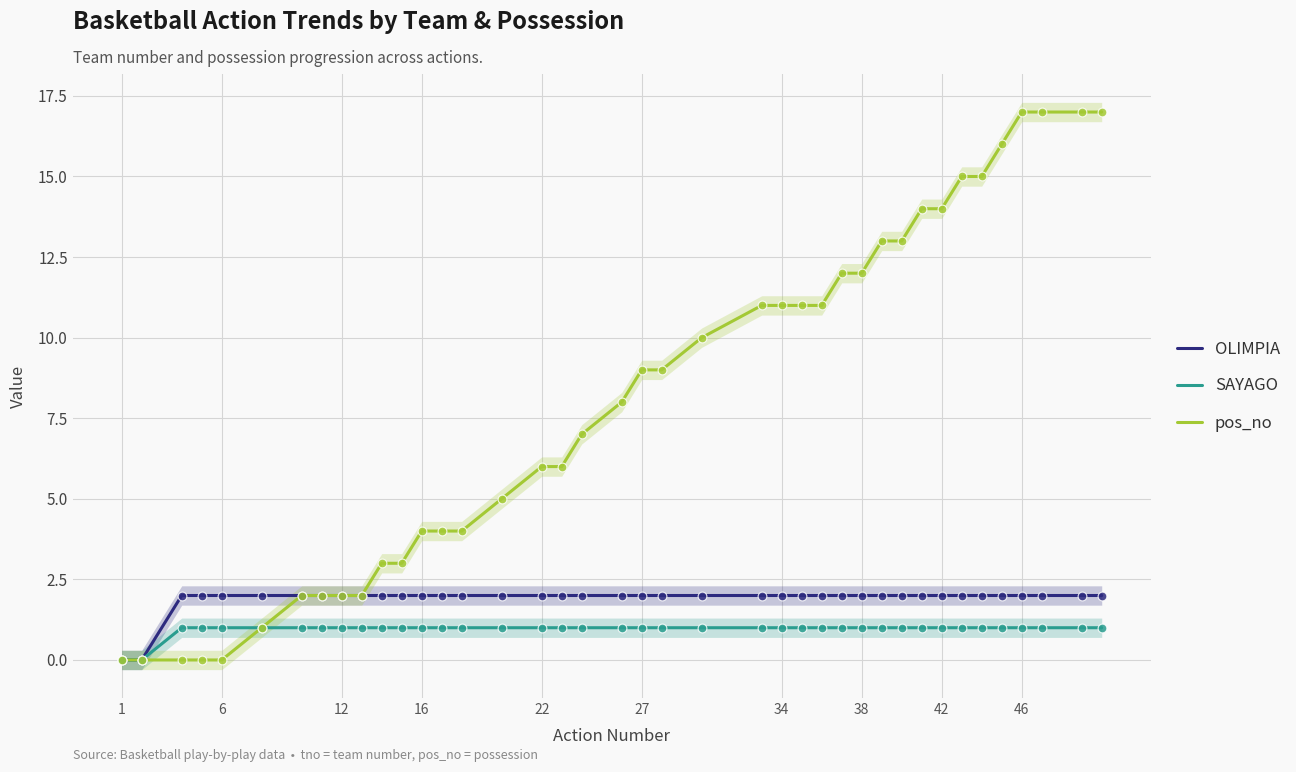

At how many categories does at least one series exceed 1?

38